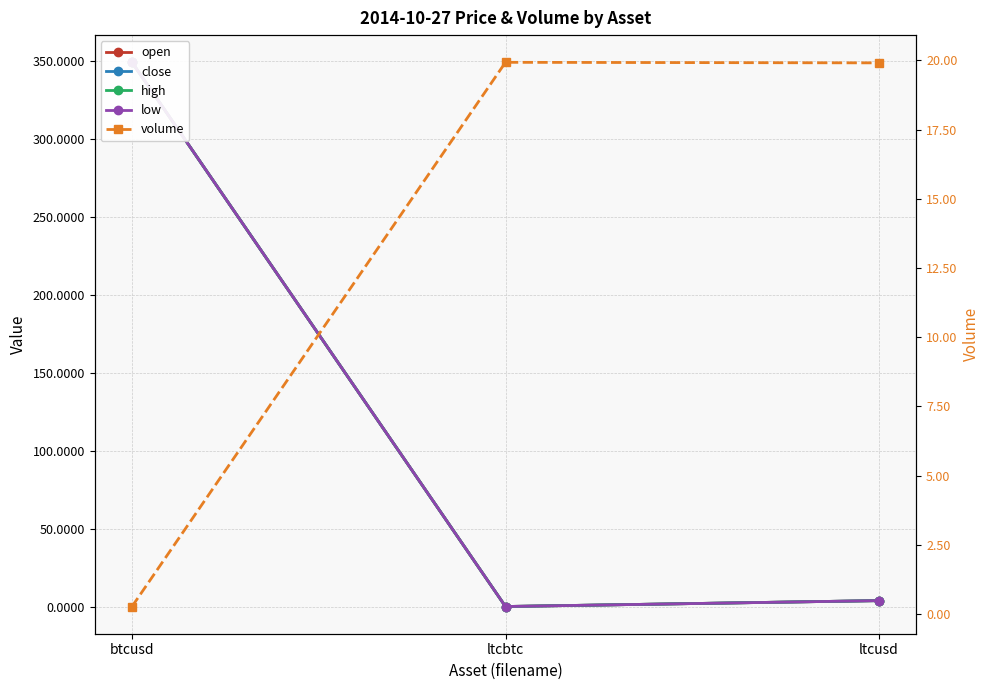

Does the chart have visible grid lines?

Yes